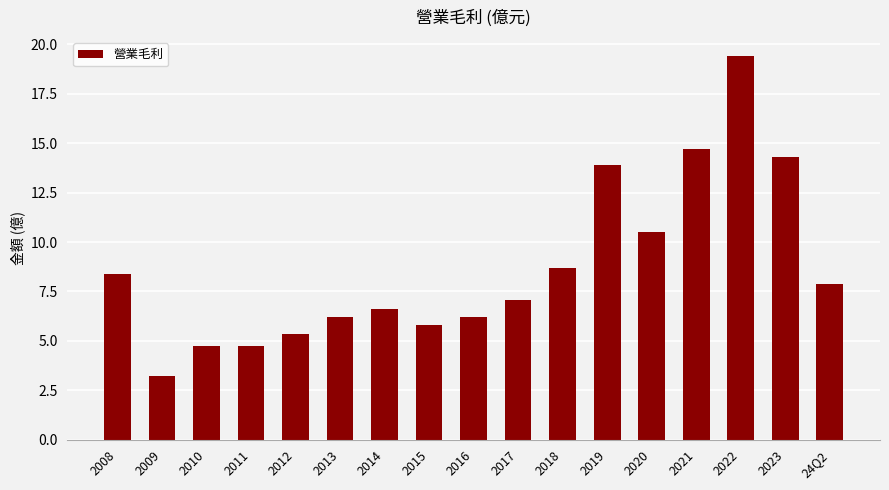

Which category has the highest value across all series?

2022